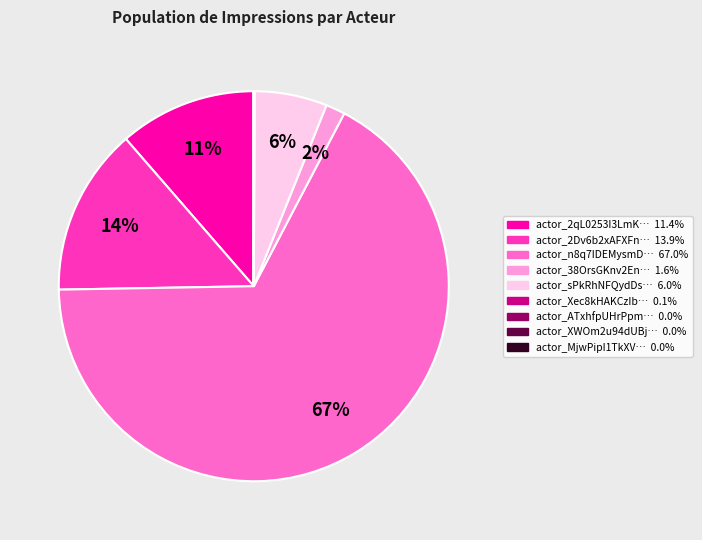

Is there any slice that represents more than half of the pie?

Yes